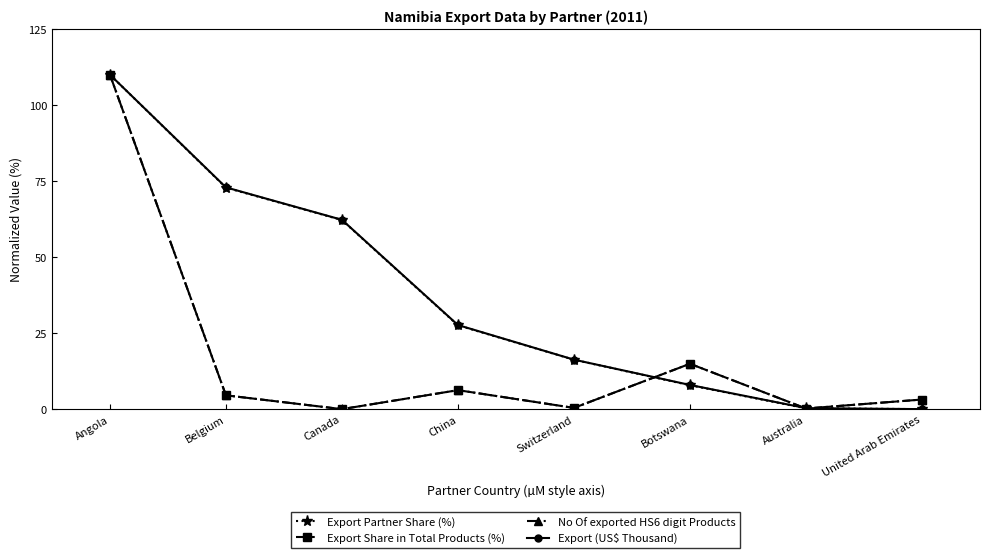

Which category has the highest value in the No Of exported HS6 digit Products series?

Angola